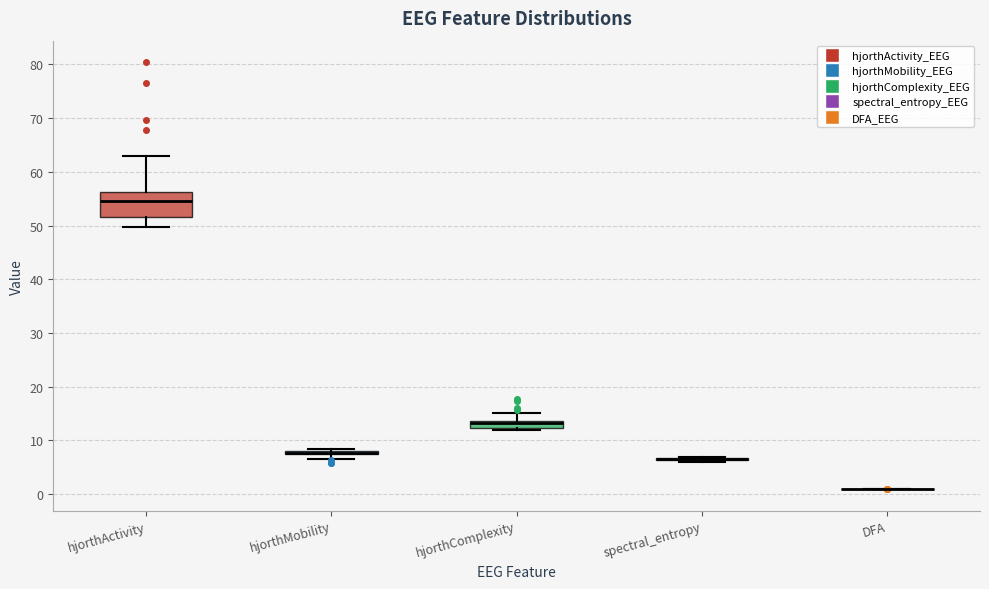

Comparing the boxes themselves (not the whiskers), which one is the tallest?

hjorthActivity